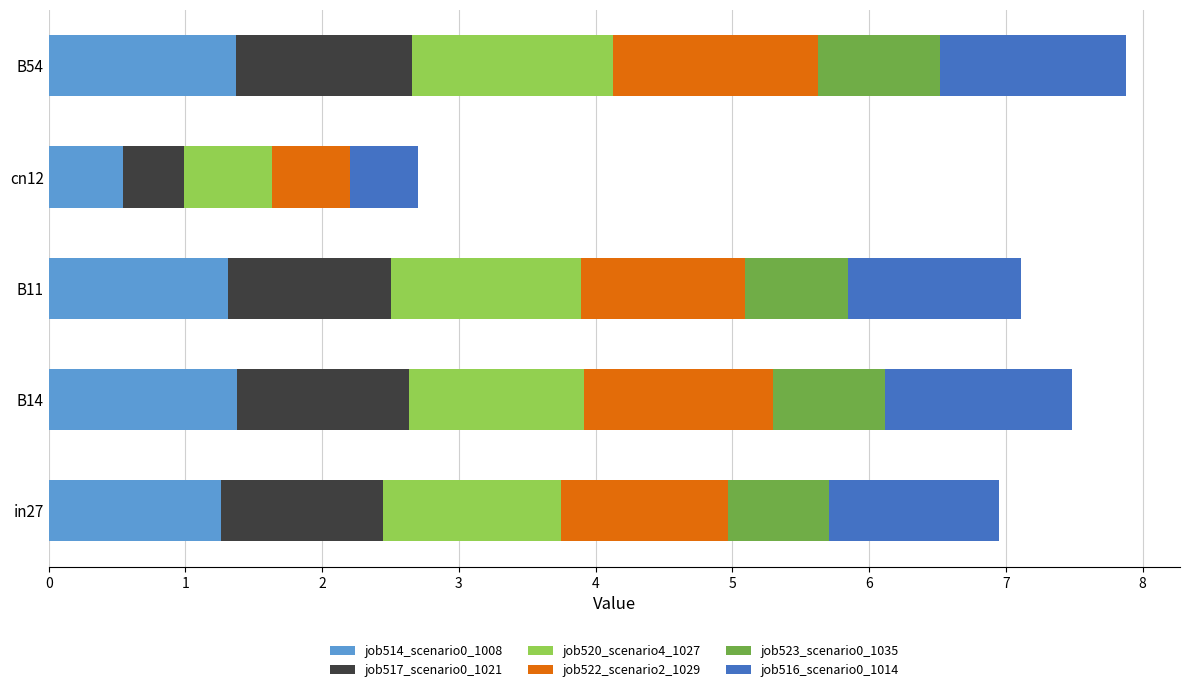

What is the maximum value for job514_scenario0_1008?

1.4